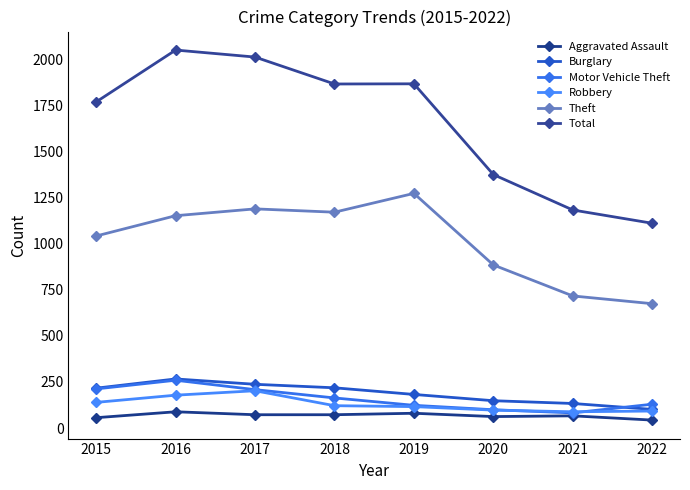

What are all the series names shown in the legend?

Aggravated Assault, Burglary, Motor Vehicle Theft, Robbery, Theft, Total